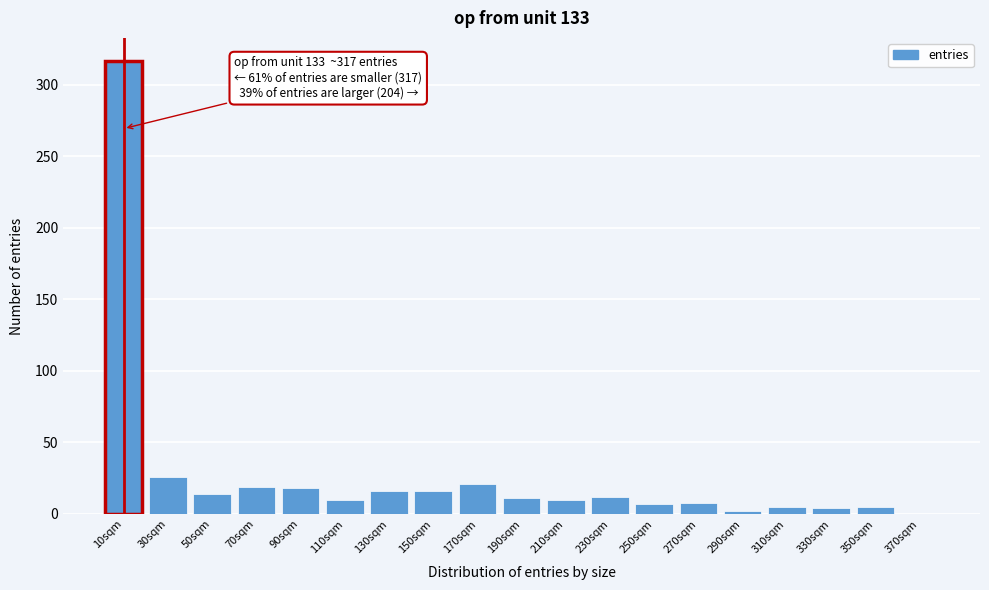

Approximately how many times larger is the value at 10sqm compared to 230sqm?

26.4